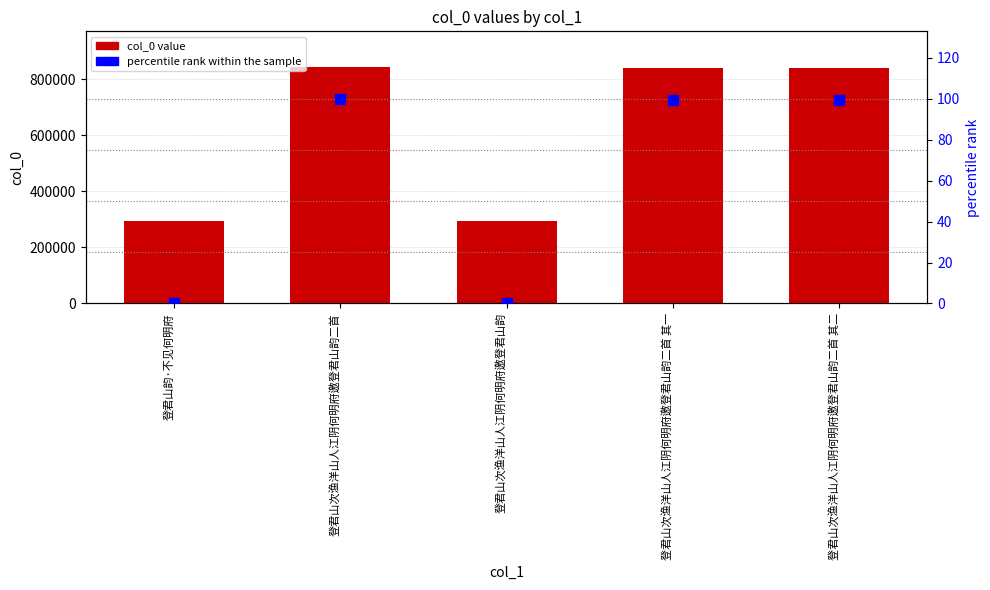

Which series has the widest spread of Y values?

col_0